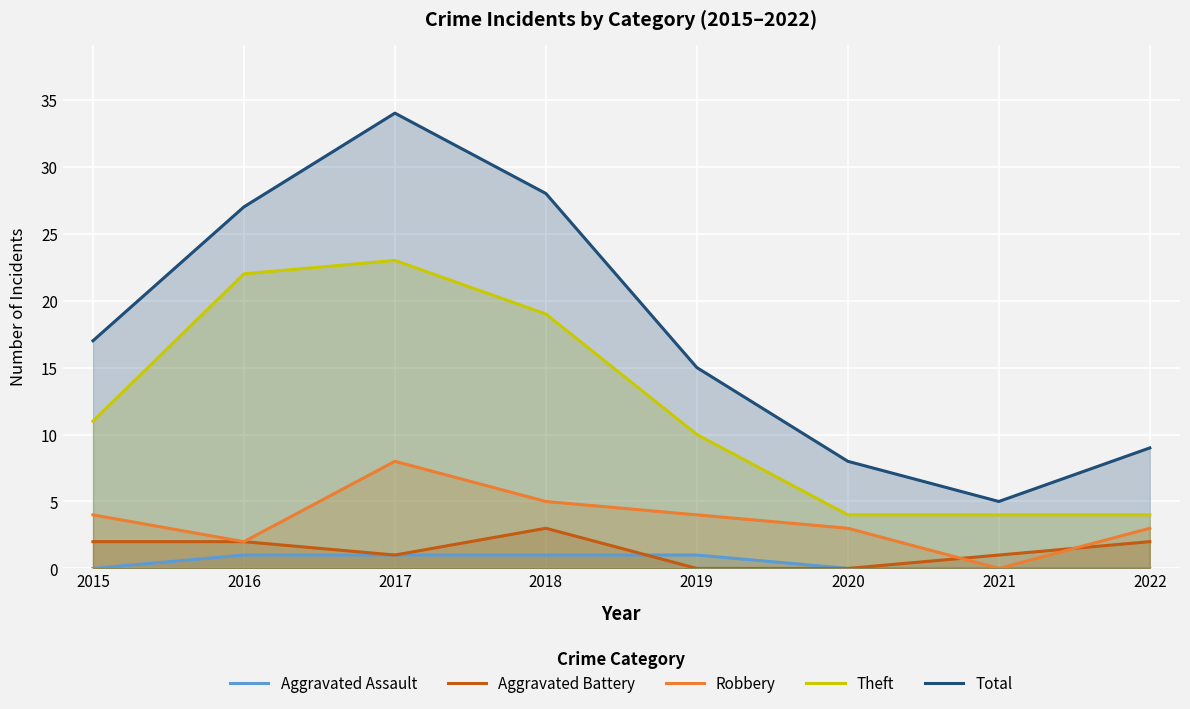

Reading left to right, transcribe all the data shown in this chart.

Aggravated Assault: 2015=0	2016=1	2017=1	2018=1	2019=1	2020=0	2021=0	2022=0
Aggravated Battery: 2015=2	2016=2	2017=1	2018=3	2019=0	2020=0	2021=1	2022=2
Robbery: 2015=4	2016=2	2017=8	2018=5	2019=4	2020=3	2021=0	2022=3
Theft: 2015=11	2016=22	2017=23	2018=19	2019=10	2020=4	2021=4	2022=4
Total: 2015=17	2016=27	2017=34	2018=28	2019=15	2020=8	2021=5	2022=9